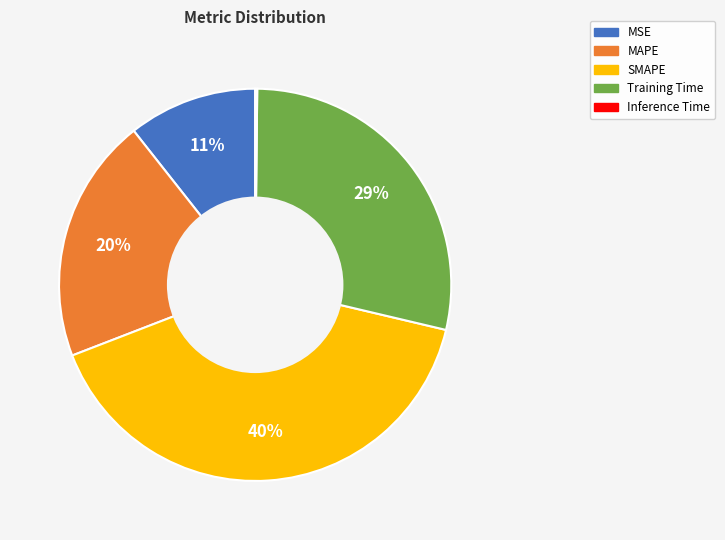

Which has a higher value, MAPE or Training Time?

Training Time